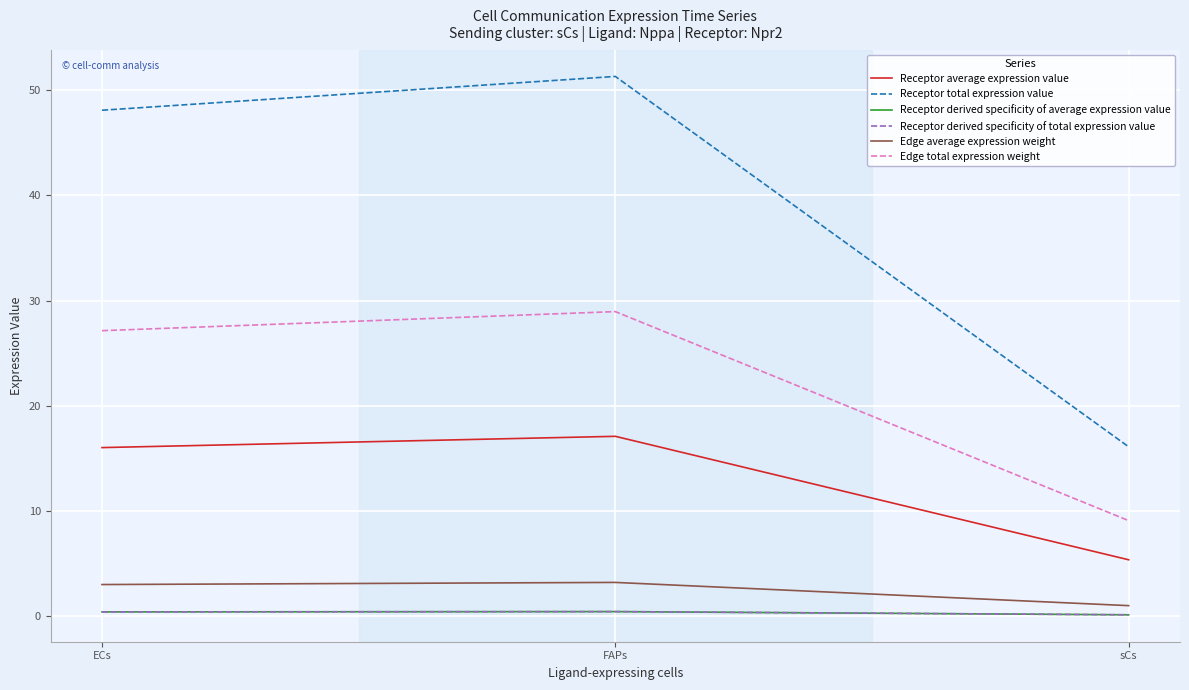

What is the minimum value for Edge total expression weight?

9.1